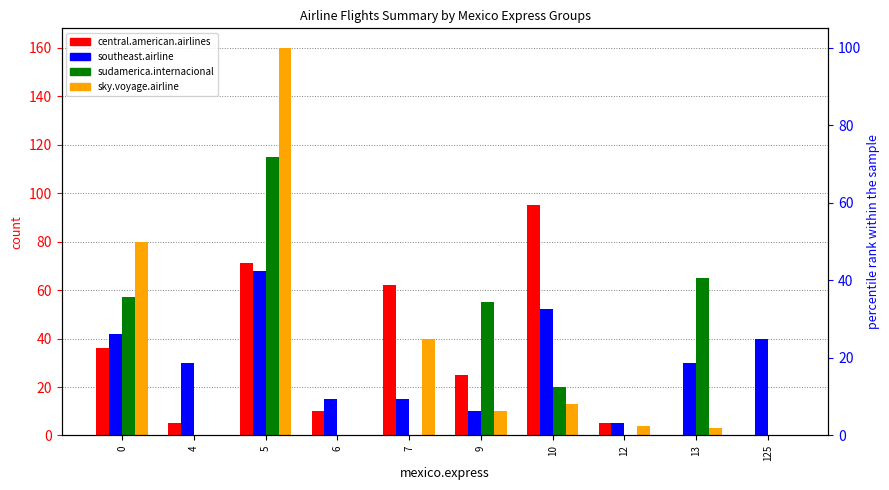

What is the total value across all series at 4?

35